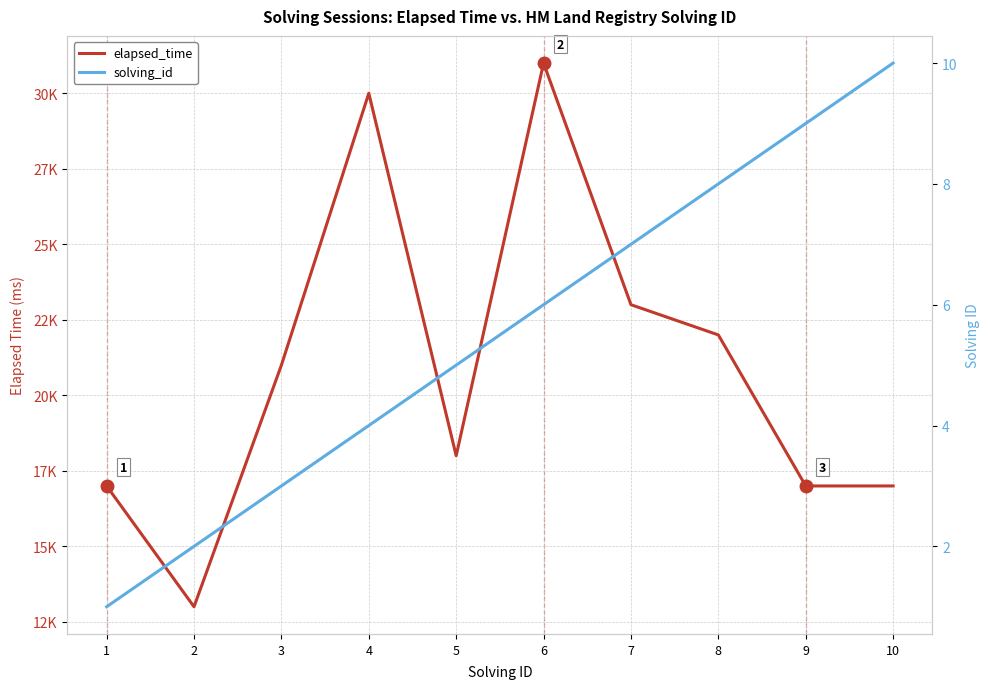

What is the sum of the elapsed_time values at 10 and 7?

40000